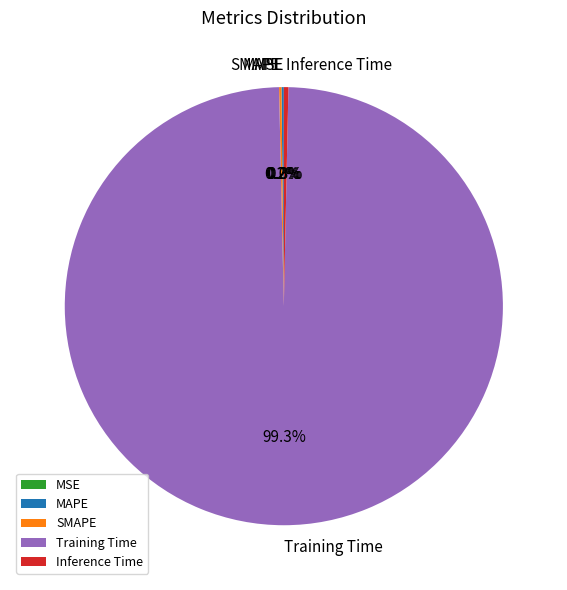

To the nearest percent, what percentage of the pie is Training Time?

99%